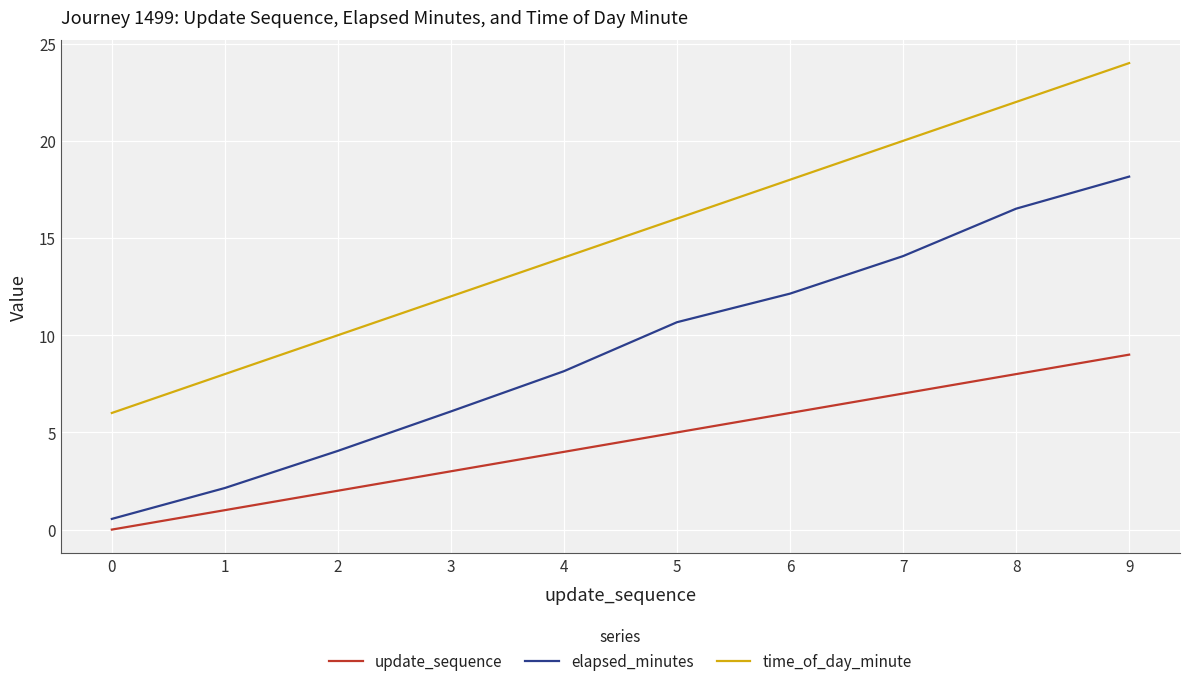

Is it true that elapsed_minutes equals 4.0 at 2?

True